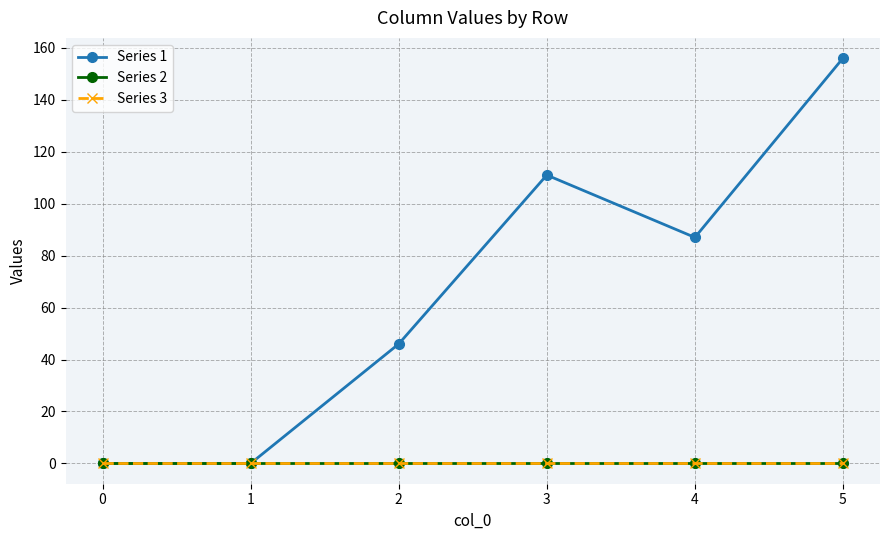

What is the difference between the highest and lowest values at 3?

111